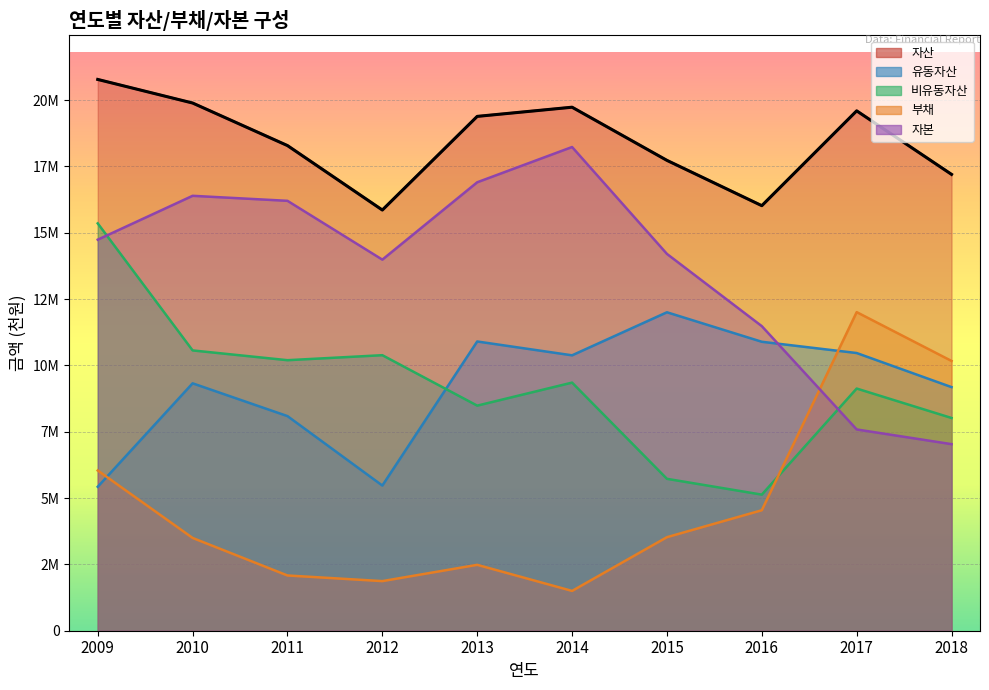

What is the difference between the 자본 values at 2010 and 2009?

1653061